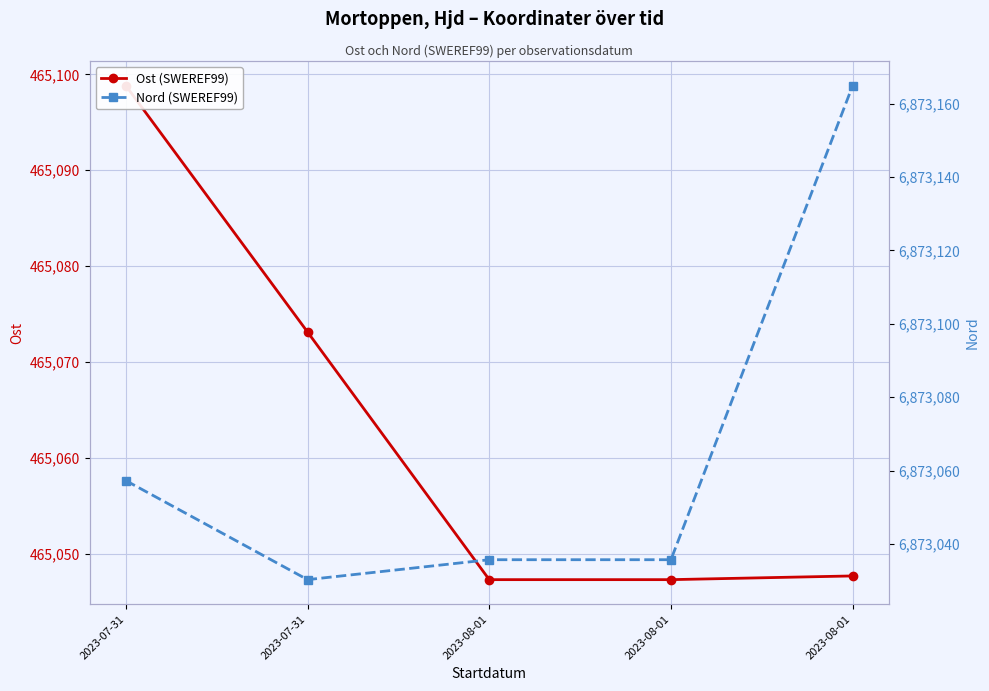

What is the sum of the Ost (SWEREF99) values at 2023-08-01 and 2023-07-31?

930120.4